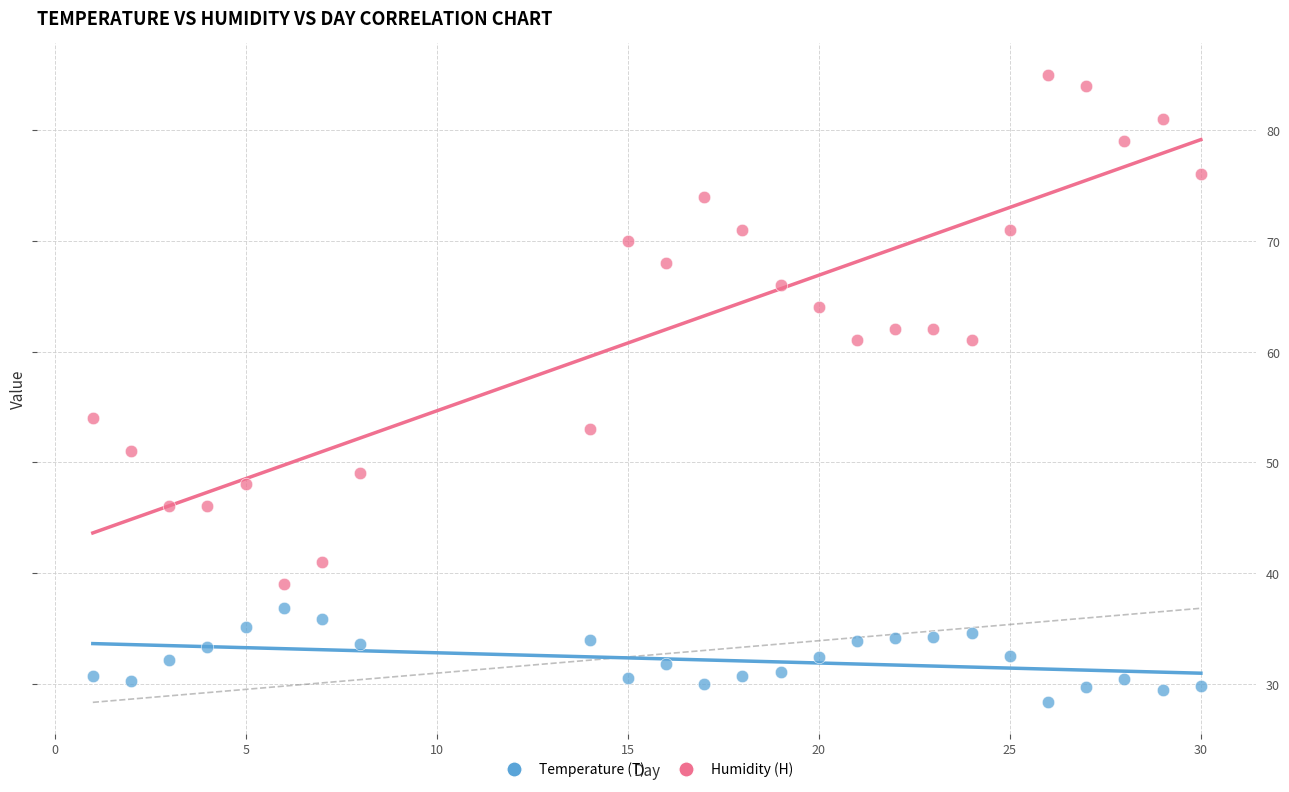

Across all data points, what is the range of X values (max minus min)?

29.0